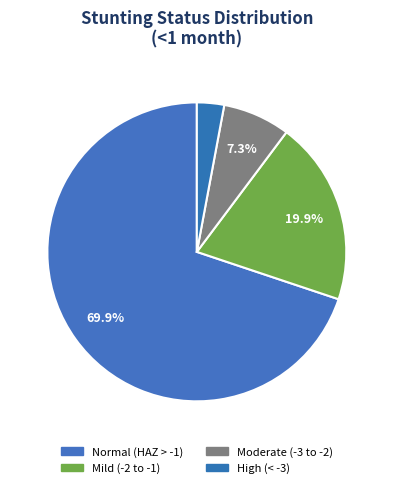

Is there a majority slice in this chart?

Yes